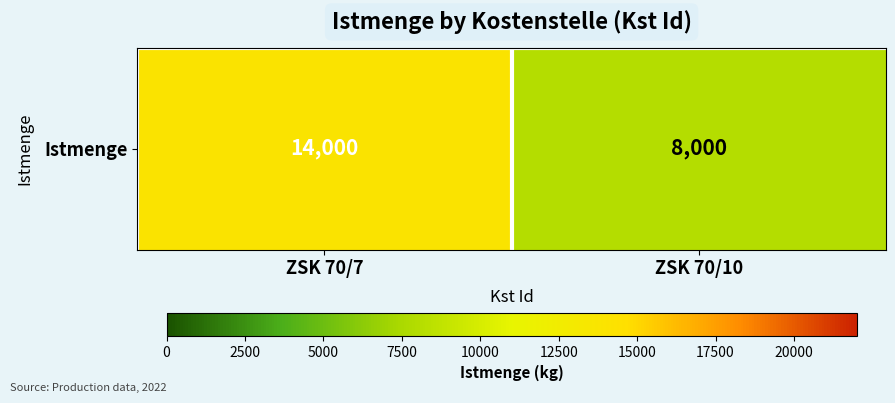

What is the ratio of the value at ZSK 70/10 to the value at ZSK 70/7?

0.6